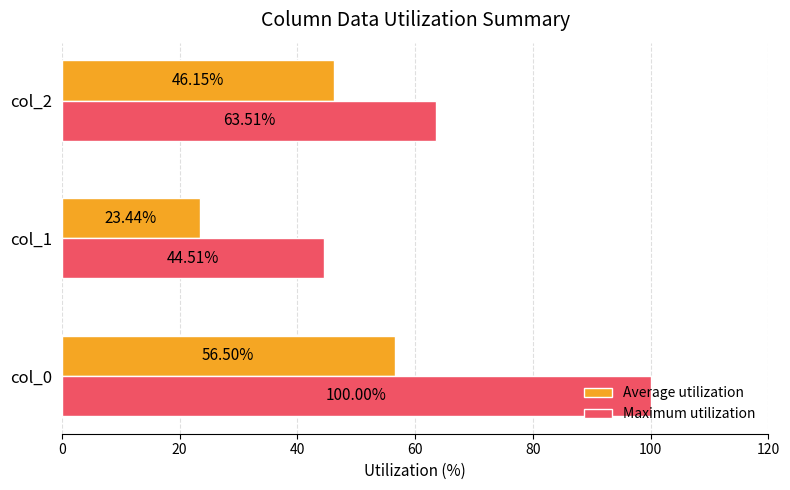

At which category is the sum across all series the highest?

col_0